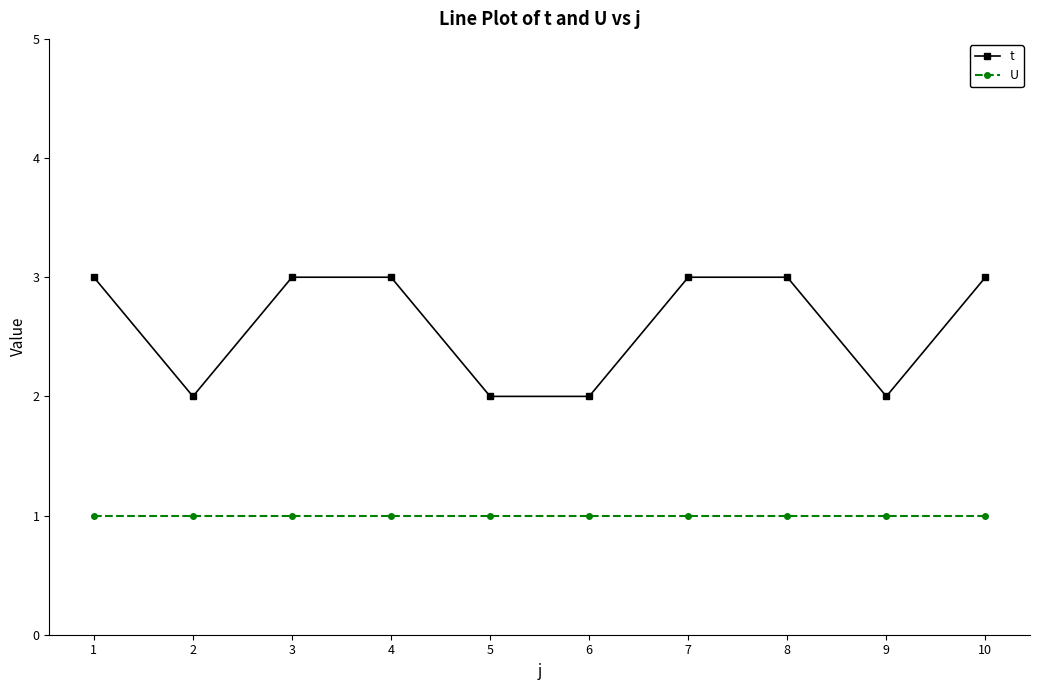

What is the highest value of the t series?

3